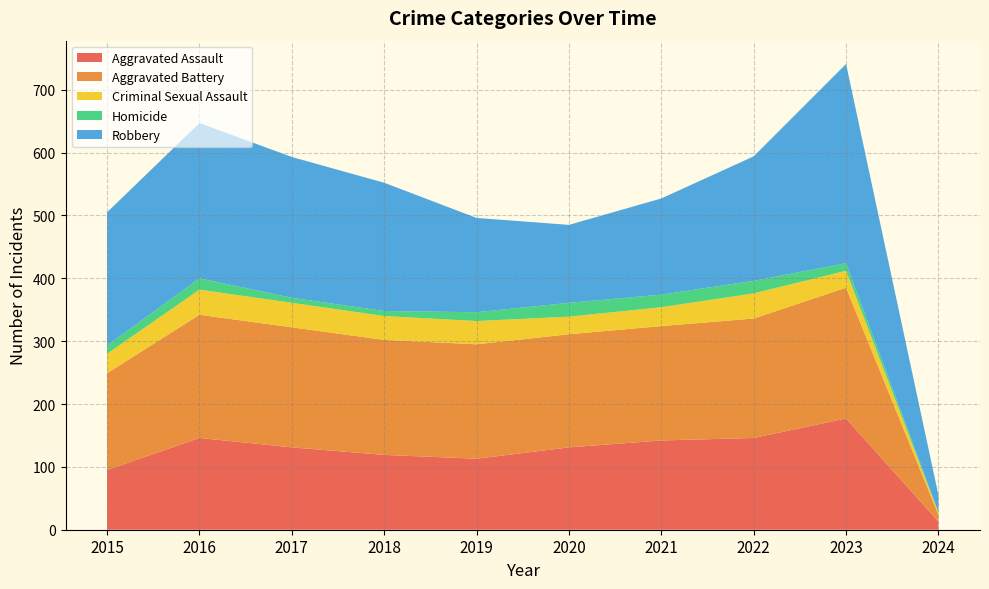

Reading left to right, list all the values displayed in this chart.

Aggravated Assault: 95	146	131	119	113	131	142	146	177	13
Aggravated Battery: 154	196	191	183	182	180	182	190	208	11
Criminal Sexual Assault: 31	40	39	38	37	28	30	40	27	3
Homicide: 13	18	8	8	14	22	20	20	12	1
Robbery: 212	247	224	204	150	124	153	198	317	27